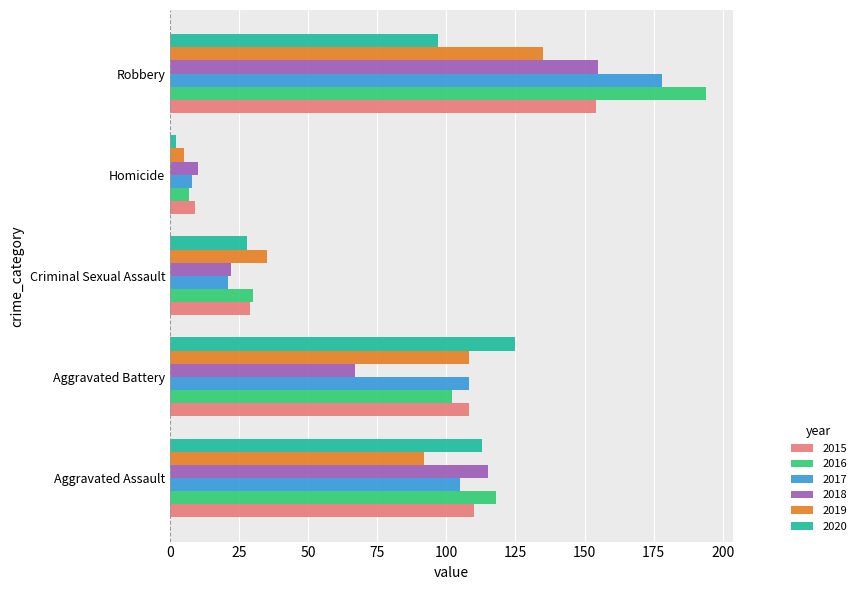

True or false: 2020 has a value of 34 at Robbery.

False